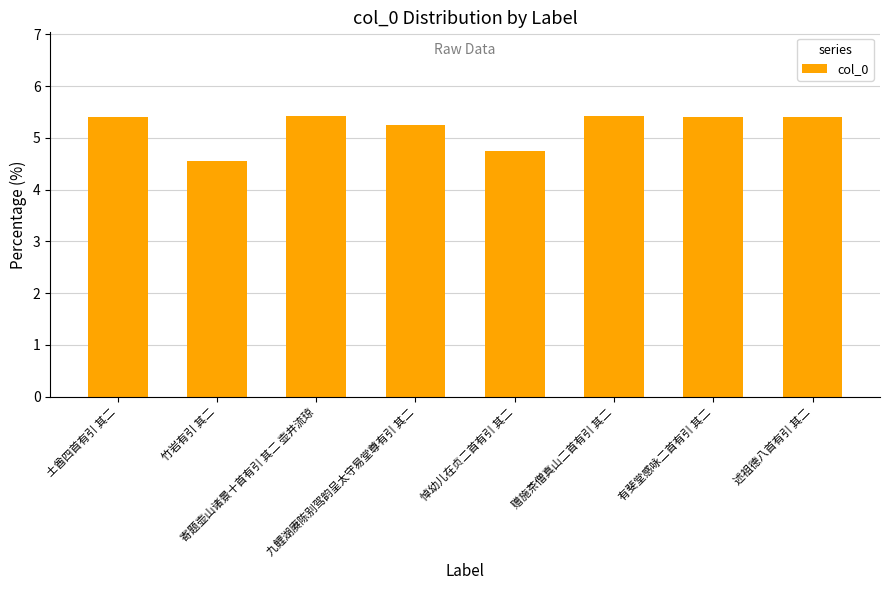

Reading left to right, extract all data points from this chart.

5.4	4.6	5.4	5.2	4.7	5.4	5.4	5.4